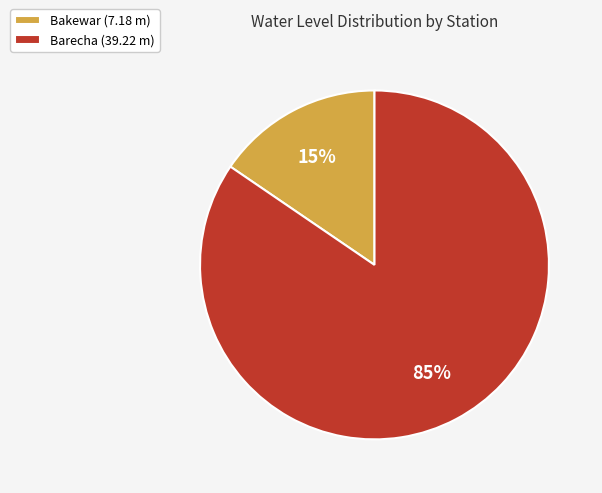

Is it true that Barecha is 85% of the pie?

True